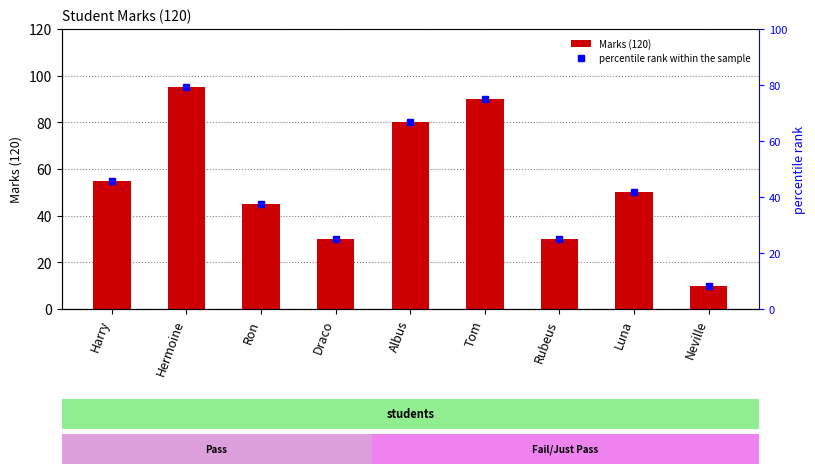

What is the label of the 8th bar from the right?

Hermoine